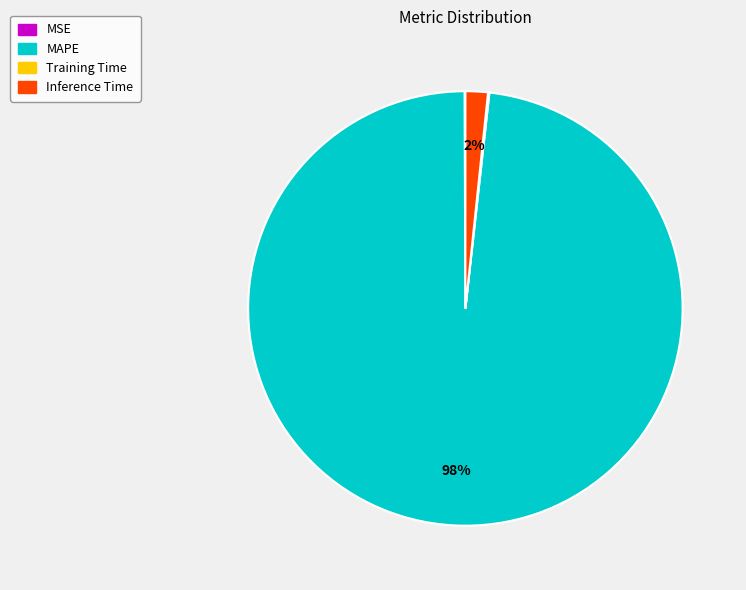

To the nearest percent, what portion does MAPE represent?

98%